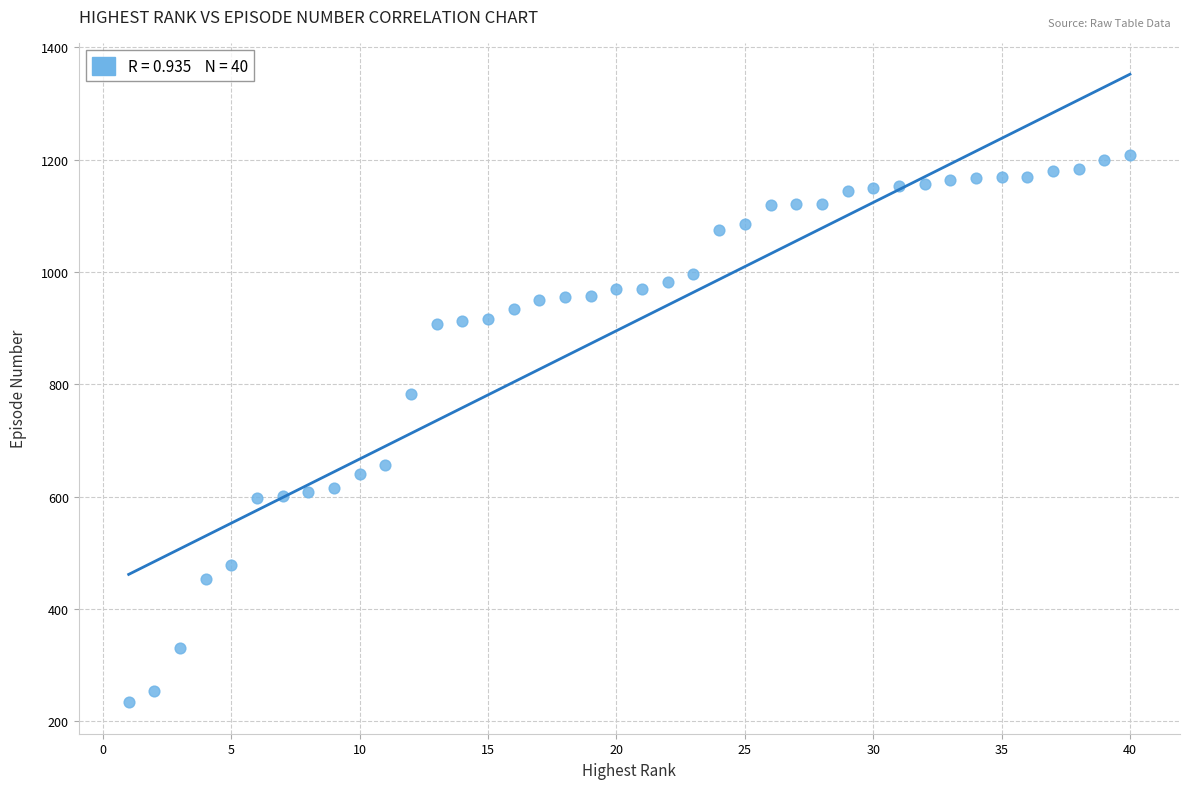

What is the range of X values (max minus min)?

39